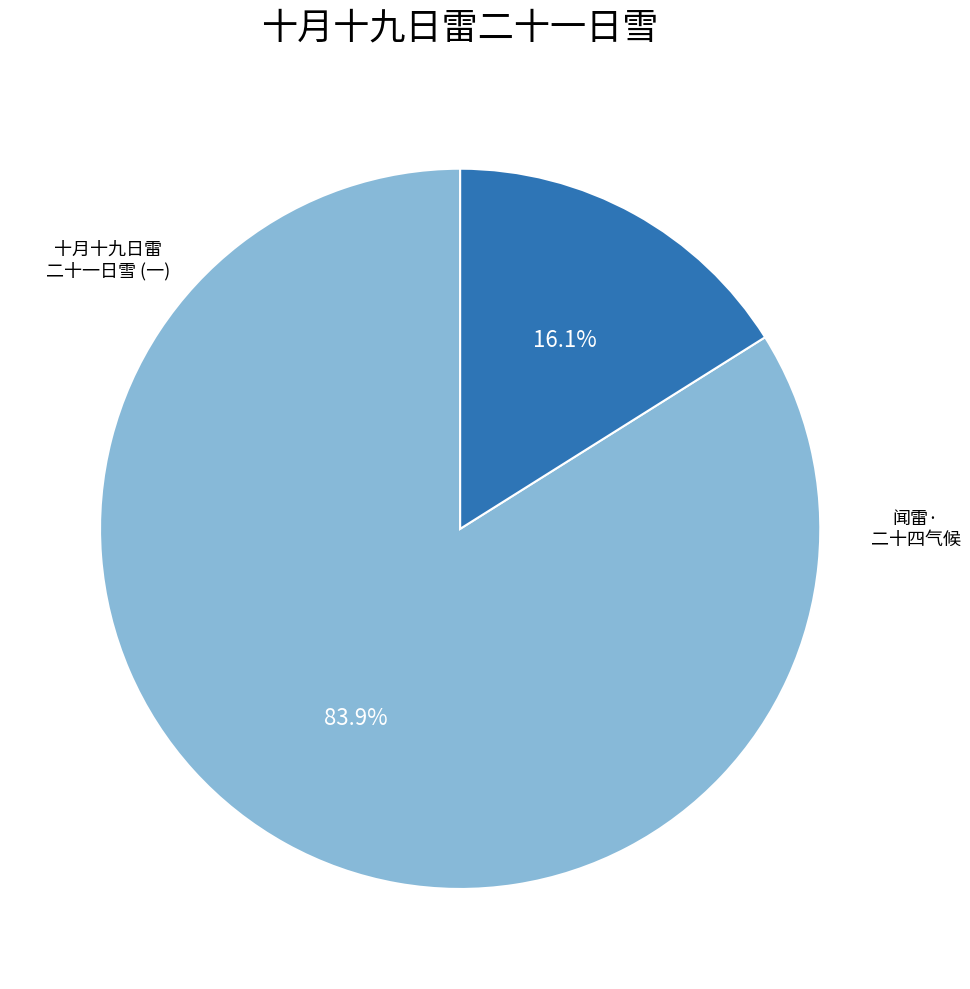

Does any single category account for the majority?

Yes